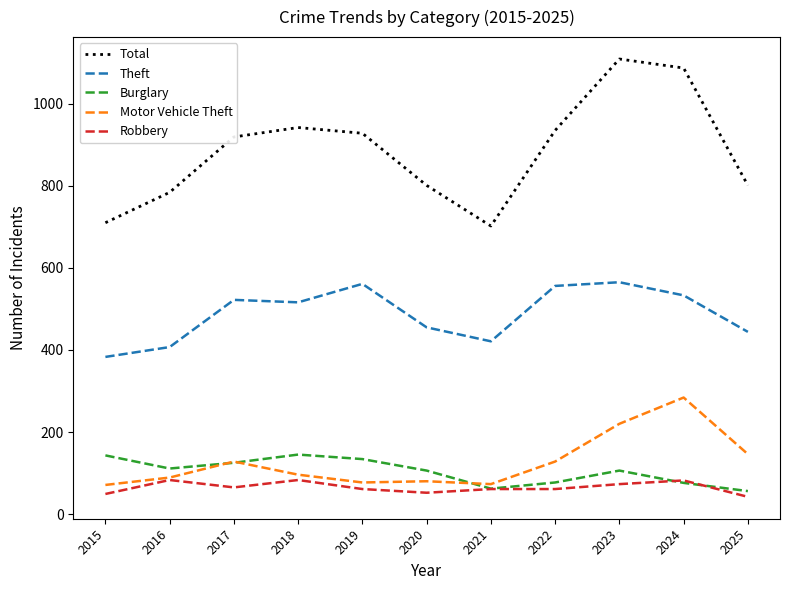

Rank the series by their maximum value, from highest to lowest.

Total, Theft, Motor Vehicle Theft, Burglary, Robbery